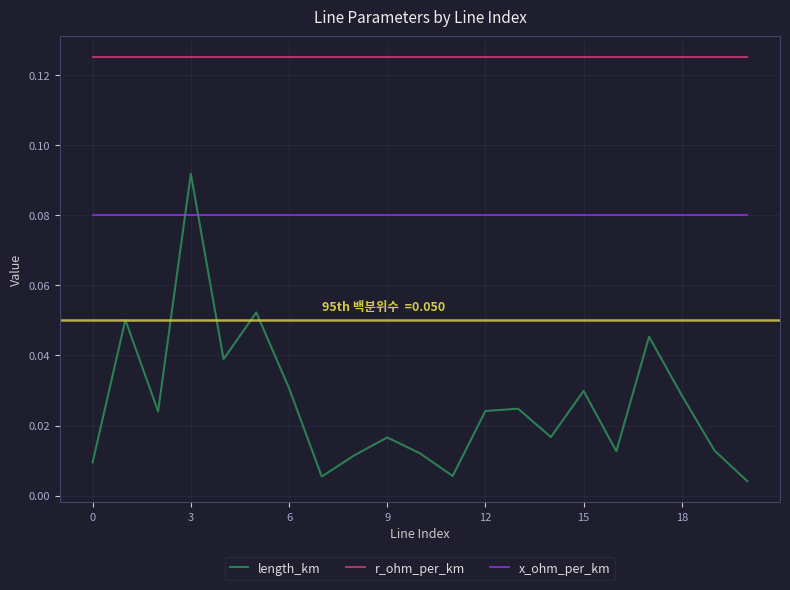

Rank the series by their maximum value, from lowest to highest.

x_ohm_per_km, length_km, r_ohm_per_km